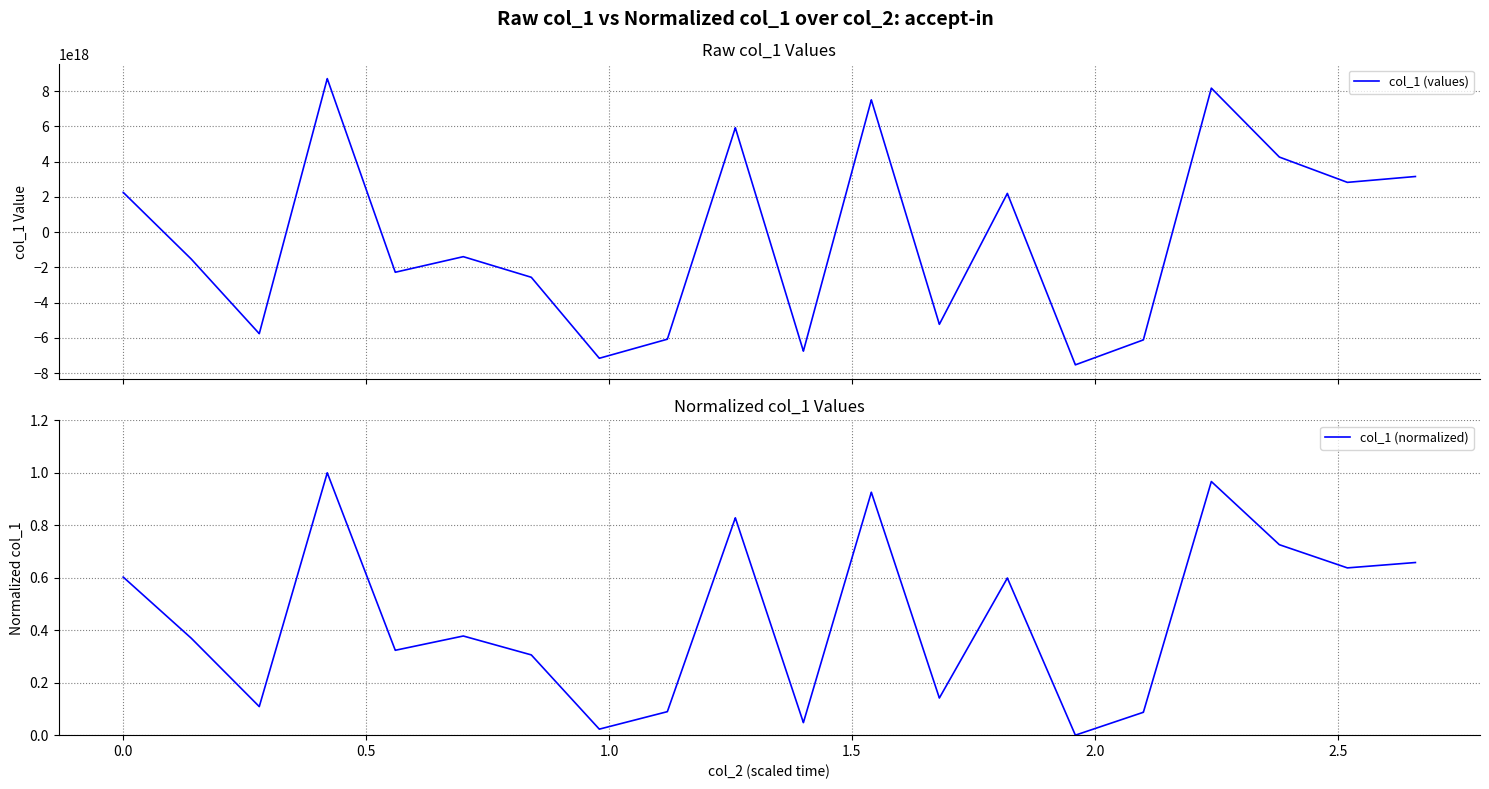

Rank the series by their maximum value, from lowest to highest.

col_1 (normalized), col_1 (values)